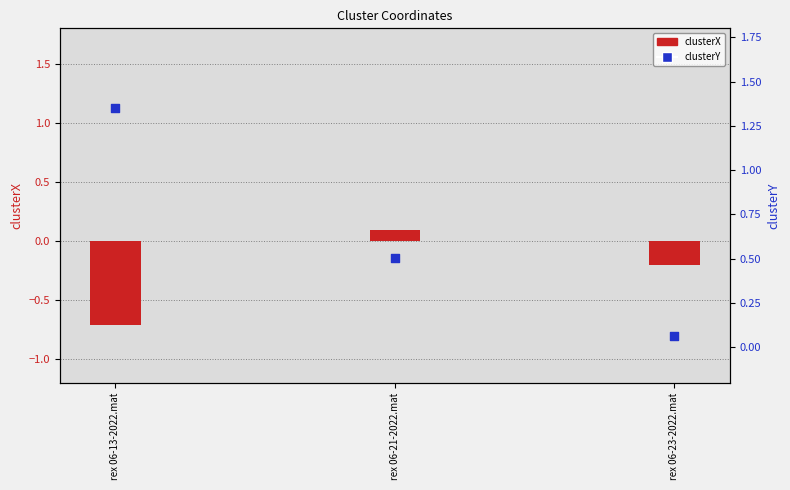

What are all the series names shown in the legend?

clusterX, clusterY